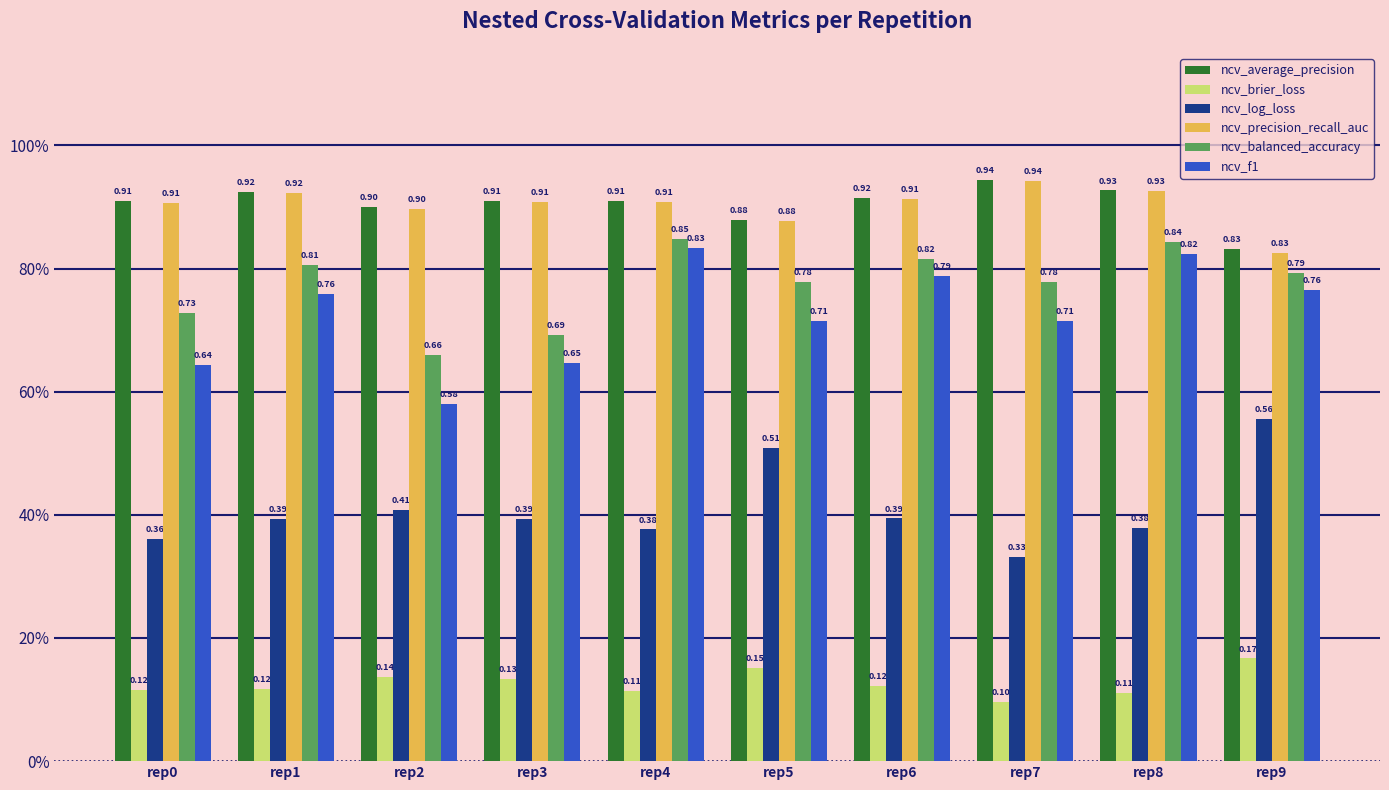

Reading right to left, extract all data points from this chart.

ncv_average_precision: rep9=0.8	rep8=0.9	rep7=0.9	rep6=0.9	rep5=0.9	rep4=0.9	rep3=0.9	rep2=0.9	rep1=0.9	rep0=0.9
ncv_brier_loss: rep9=0.2	rep8=0.1	rep7=0.1	rep6=0.1	rep5=0.2	rep4=0.1	rep3=0.1	rep2=0.1	rep1=0.1	rep0=0.1
ncv_log_loss: rep9=0.6	rep8=0.4	rep7=0.3	rep6=0.4	rep5=0.5	rep4=0.4	rep3=0.4	rep2=0.4	rep1=0.4	rep0=0.4
ncv_precision_recall_auc: rep9=0.8	rep8=0.9	rep7=0.9	rep6=0.9	rep5=0.9	rep4=0.9	rep3=0.9	rep2=0.9	rep1=0.9	rep0=0.9
ncv_balanced_accuracy: rep9=0.8	rep8=0.8	rep7=0.8	rep6=0.8	rep5=0.8	rep4=0.8	rep3=0.7	rep2=0.7	rep1=0.8	rep0=0.7
ncv_f1: rep9=0.8	rep8=0.8	rep7=0.7	rep6=0.8	rep5=0.7	rep4=0.8	rep3=0.6	rep2=0.6	rep1=0.8	rep0=0.6